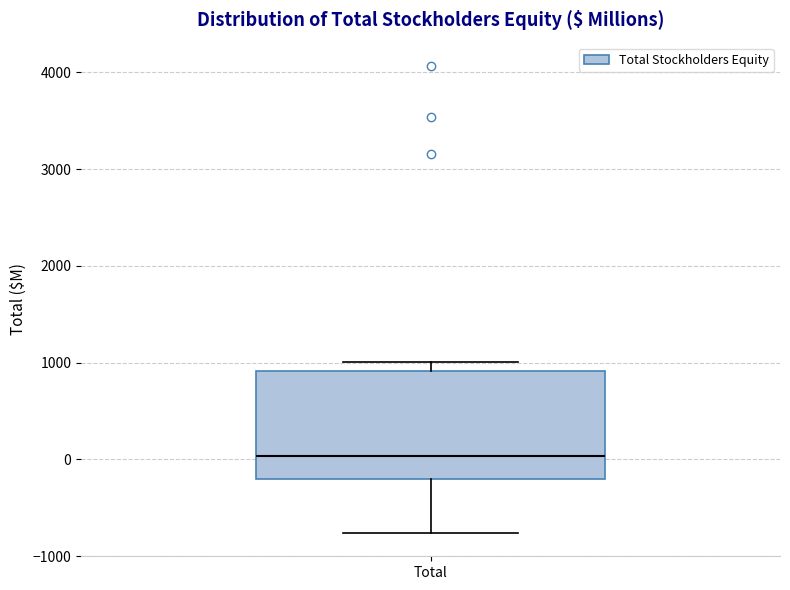

Transcribe this box plot: give where the median line is, the range the box spans, and where the two whiskers end, as read against the y-axis. The values are not printed on the chart, so give them approximately, as read against the axis.

median 0, box -200 to 900, whiskers -800 to 1000